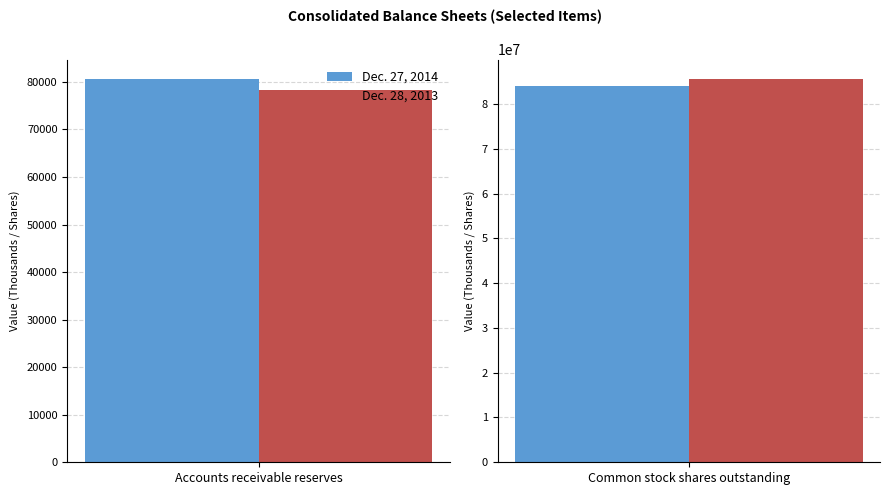

What is the maximum value shown in the chart?

85622452